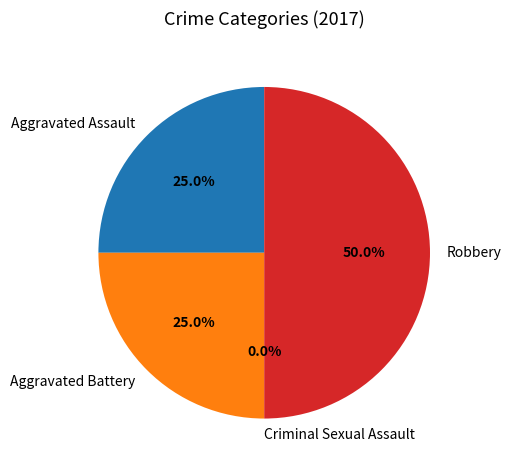

What percentage is the Aggravated Battery slice, to the nearest percent?

25%